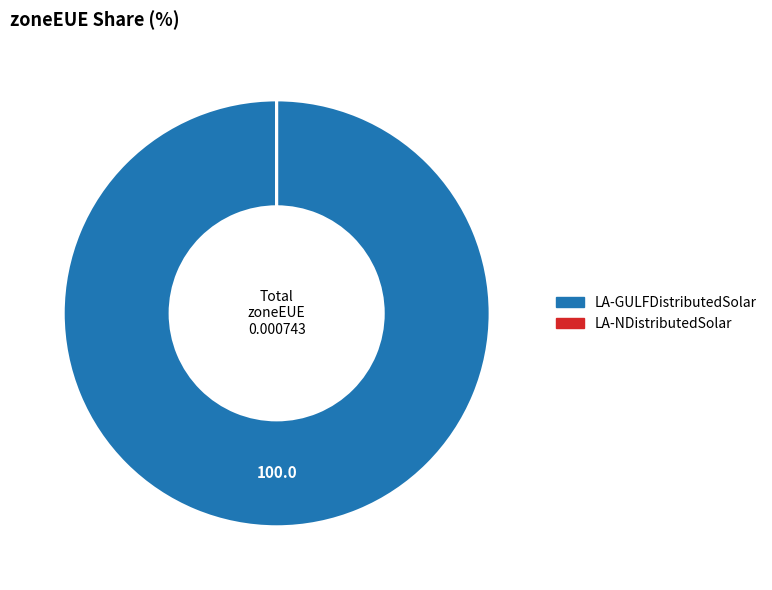

Which category has the biggest portion of the pie?

LA-GULFDistributedSolar